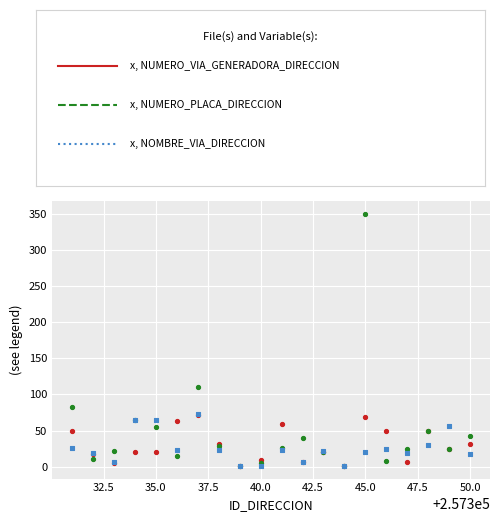

Across all series, what Y value is closest to 175?

110